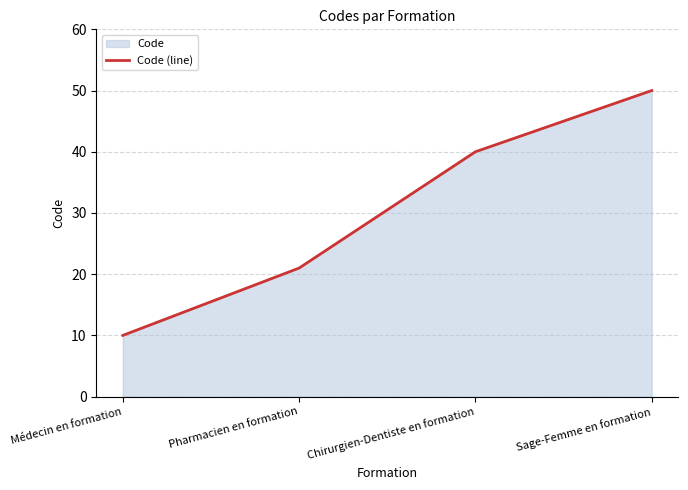

What is the label of the 3rd point from the right?

Pharmacien en formation